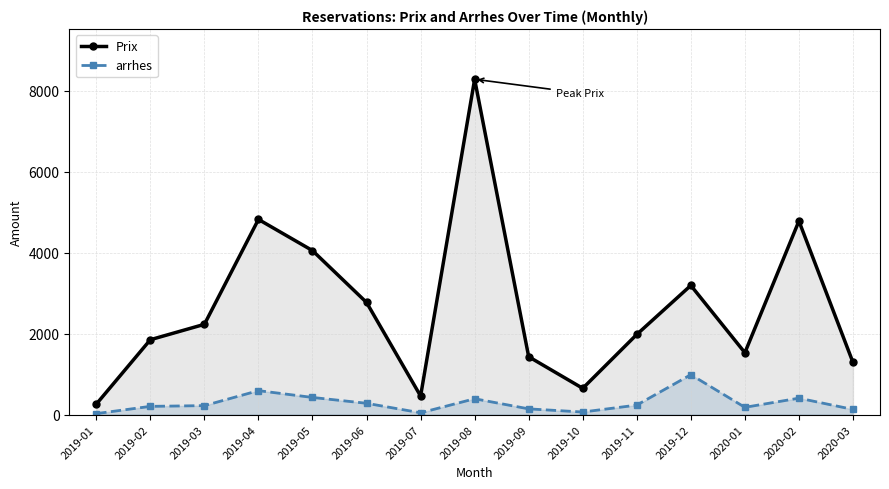

What is the label of the 13th point from the left?

2020-01